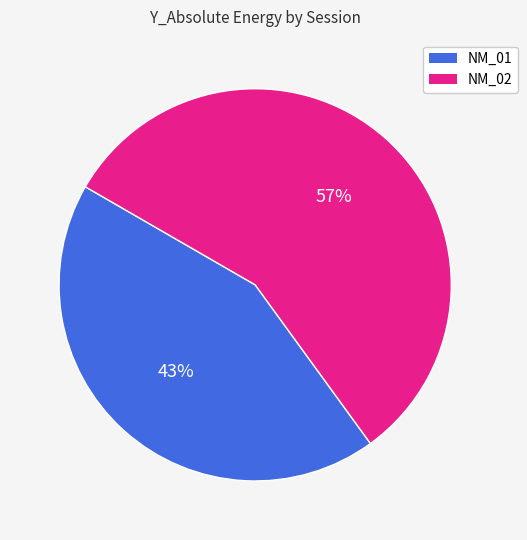

Does any single category account for the majority?

Yes